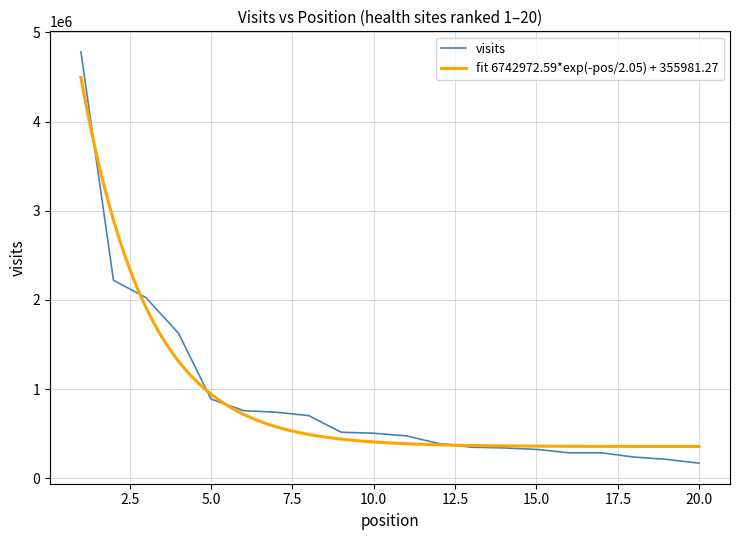

What is the highest value of the visits series?

4780516